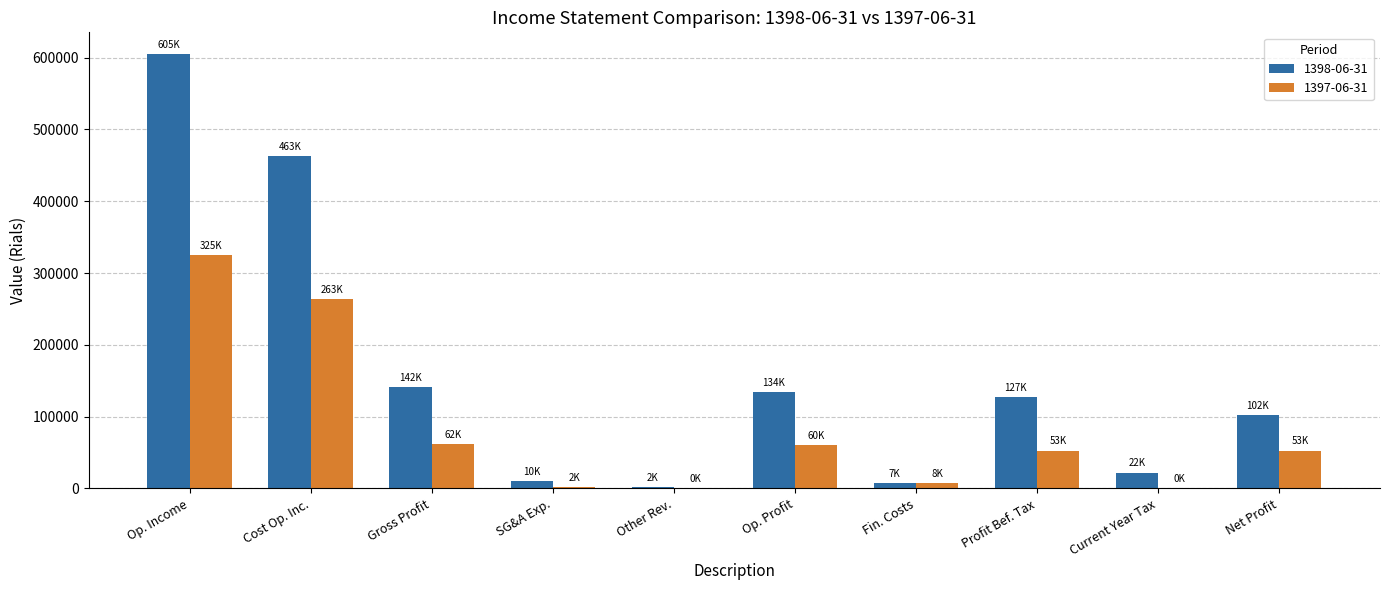

Is it true that 1397-06-31 equals 52679 at Net Profit?

True